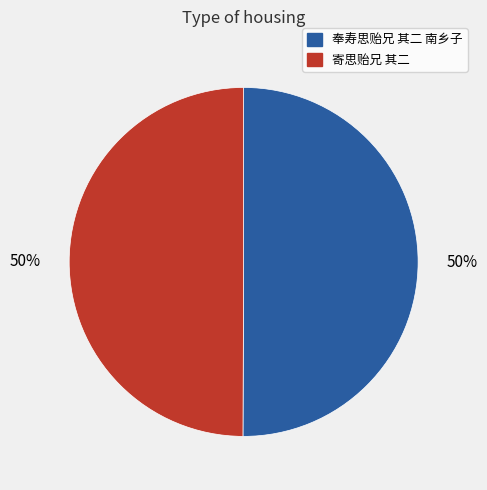

Do 奉寿思贻兄 其二 南乡子 and 寄思贻兄 其二 together represent more than half of the pie?

Yes